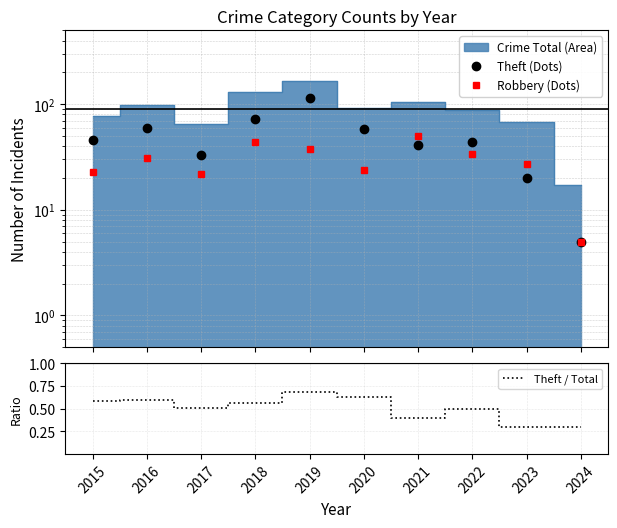

True or false: Theft / Total has a value of 0.6 at 2016.

True